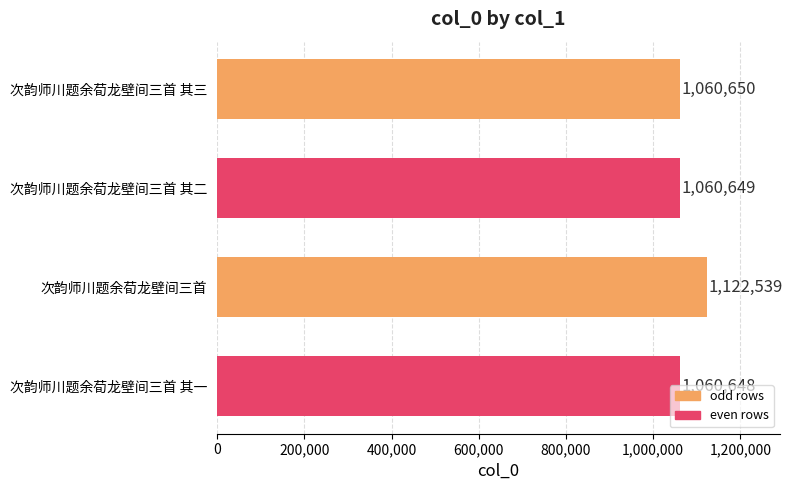

At which label is the value closest to 1091593?

次韵师川题余荀龙壁间三首 其三